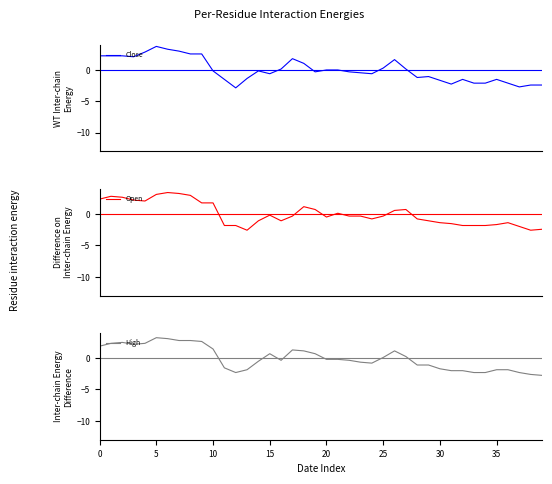

How many values in High are above zero?

18